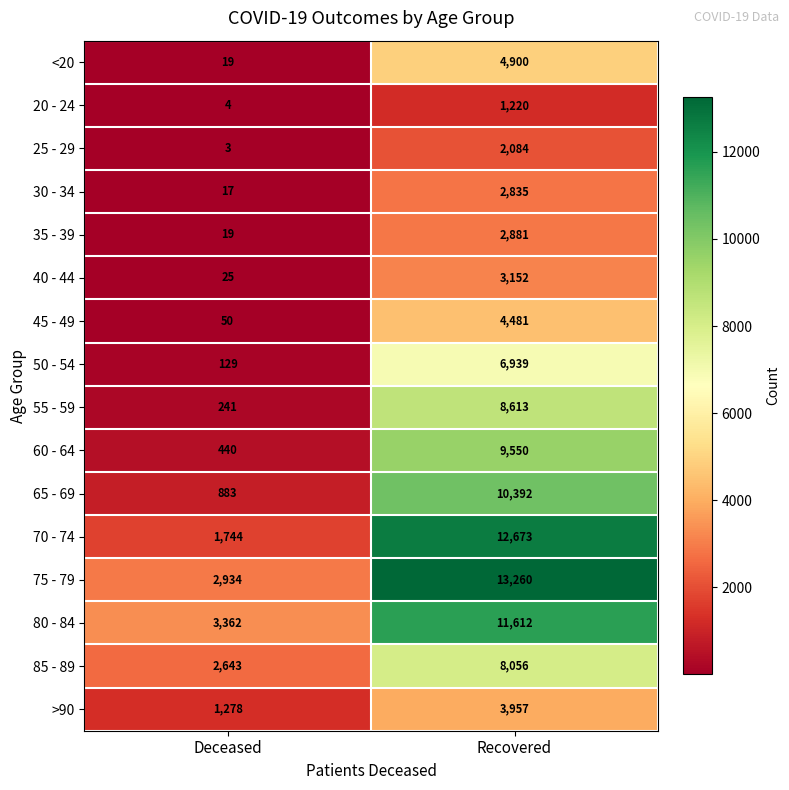

At which category does the chart reach its minimum across all series?

Deceased